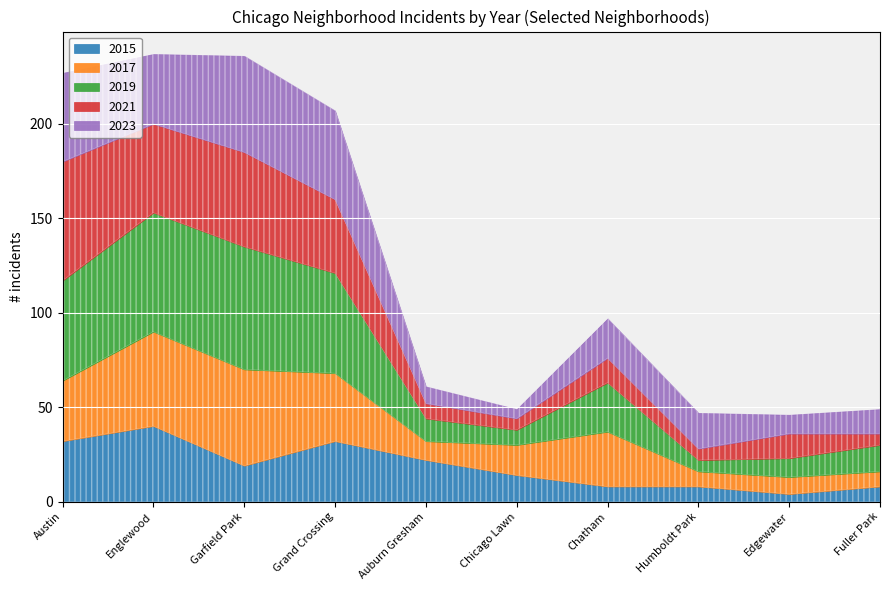

What is the sum of all 2021 values?

251